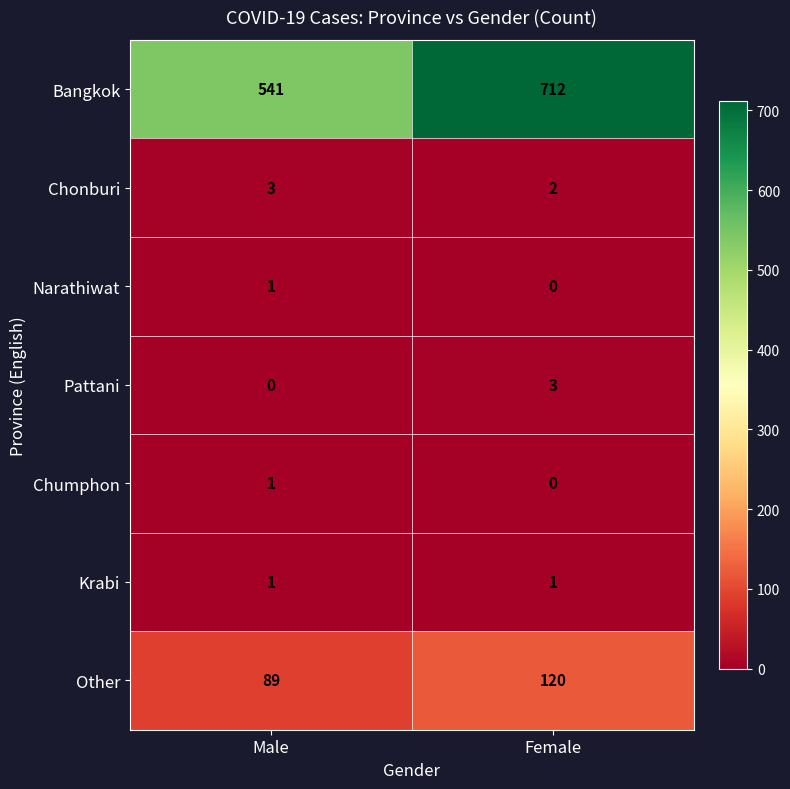

Reading left to right, list all the values displayed in this chart.

Bangkok: Male=541	Female=712
Chonburi: Male=3	Female=2
Narathiwat: Male=1	Female=0
Pattani: Male=0	Female=3
Chumphon: Male=1	Female=0
Krabi: Male=1	Female=1
Other: Male=89	Female=120